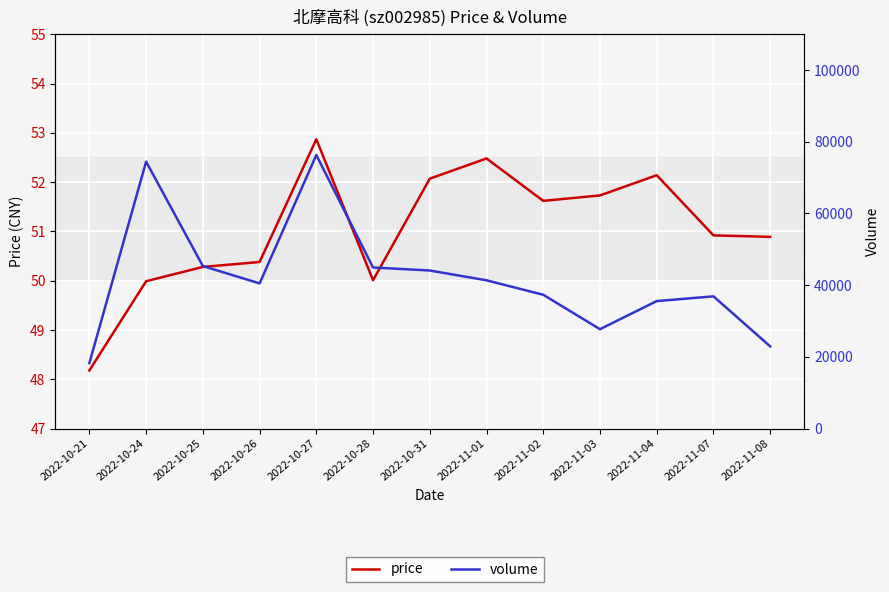

True or false: price and volume intersect in this chart.

False